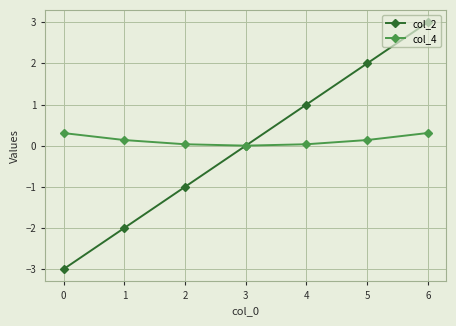

What is the minimum value shown in the chart?

-3.0